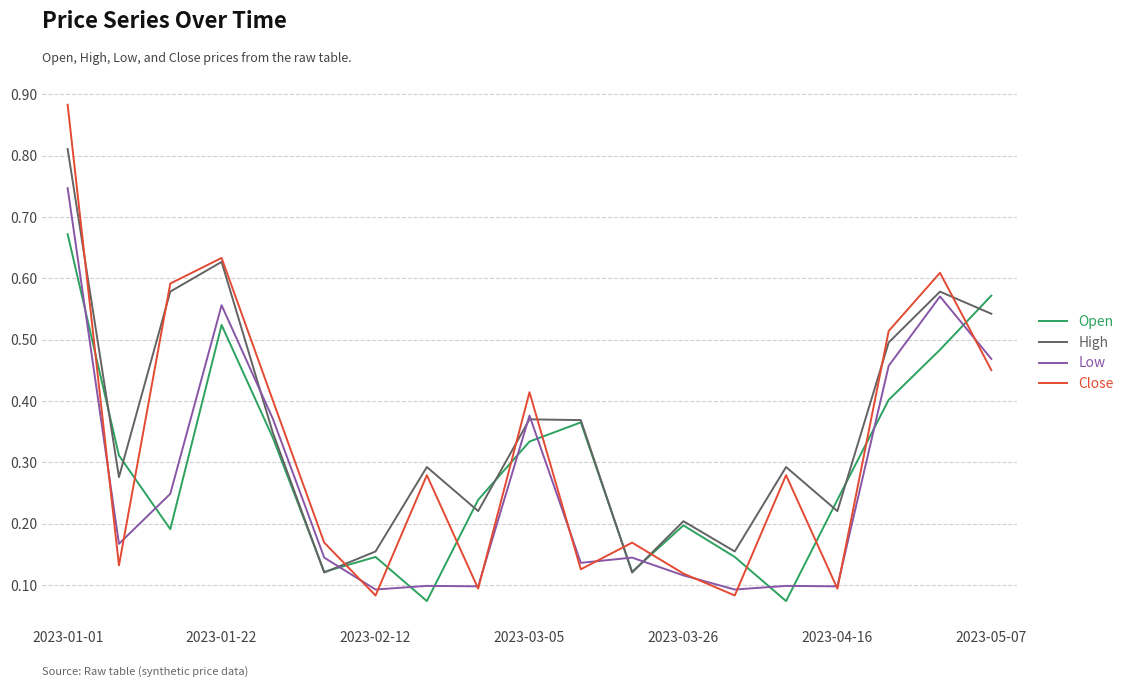

True or false: Low and Open intersect in this chart.

True